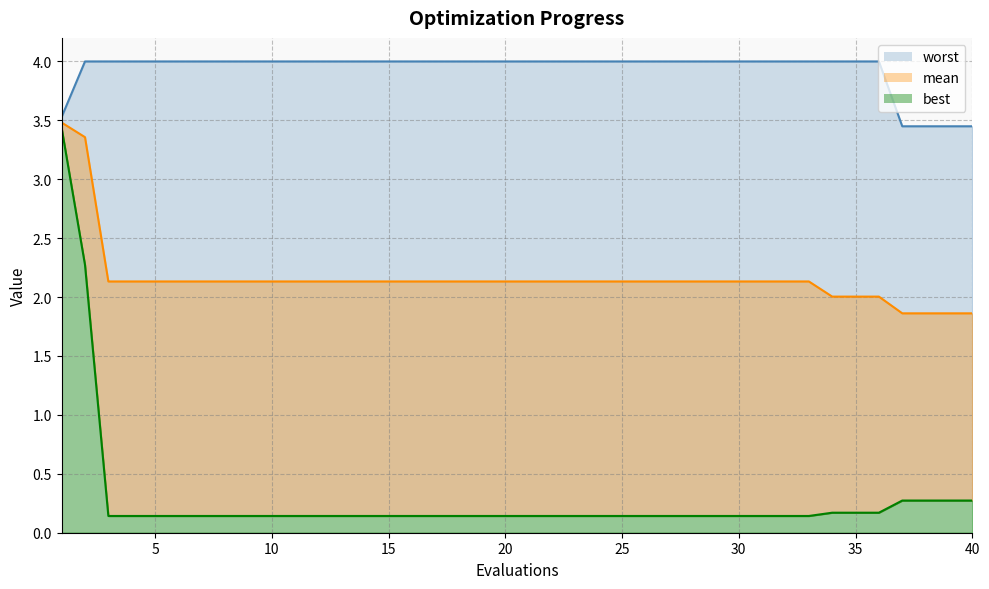

What are all the series names shown in the legend?

mean, best, worst